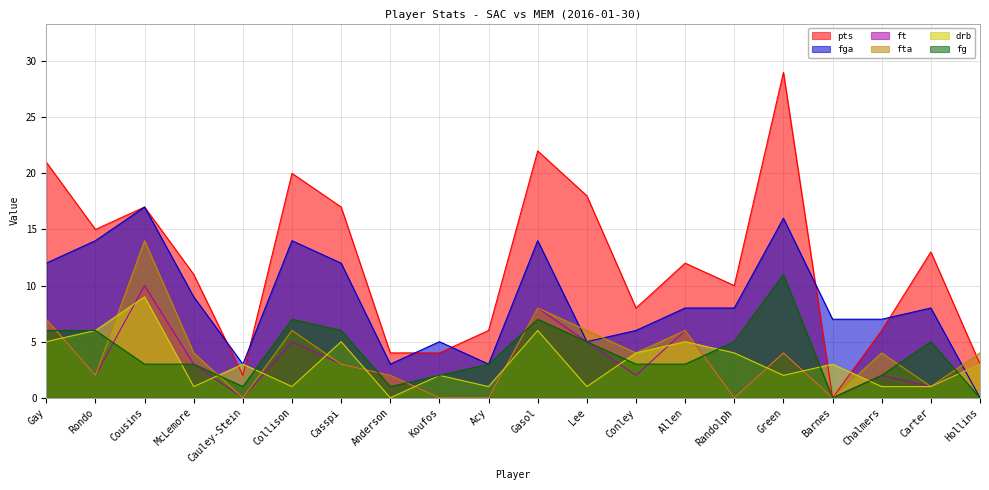

Rank the series by their maximum value, from lowest to highest.

drb, ft, fg, fta, fga, pts